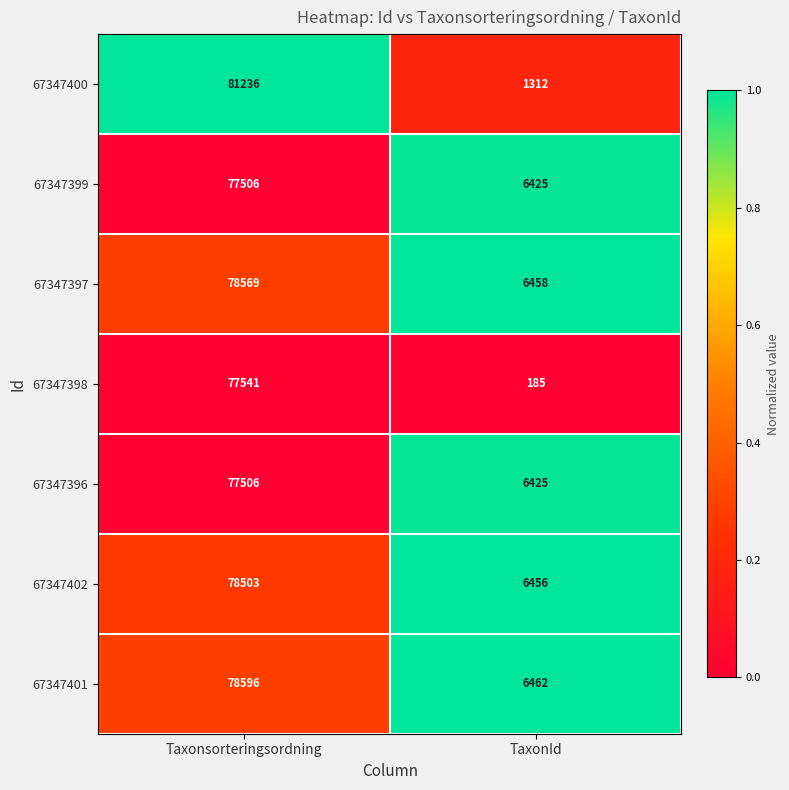

Reading left to right, extract all data points from this chart.

67347400: 81236	1312
67347399: 77506	6425
67347397: 78569	6458
67347398: 77541	185
67347396: 77506	6425
67347402: 78503	6456
67347401: 78596	6462